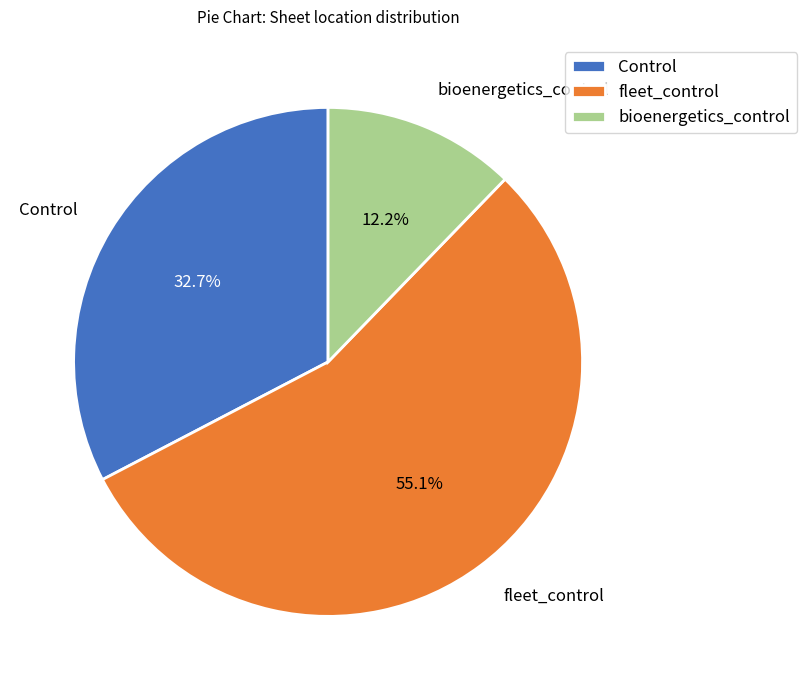

Combined, what portion of the pie is Control and bioenergetics_control?

44.9%